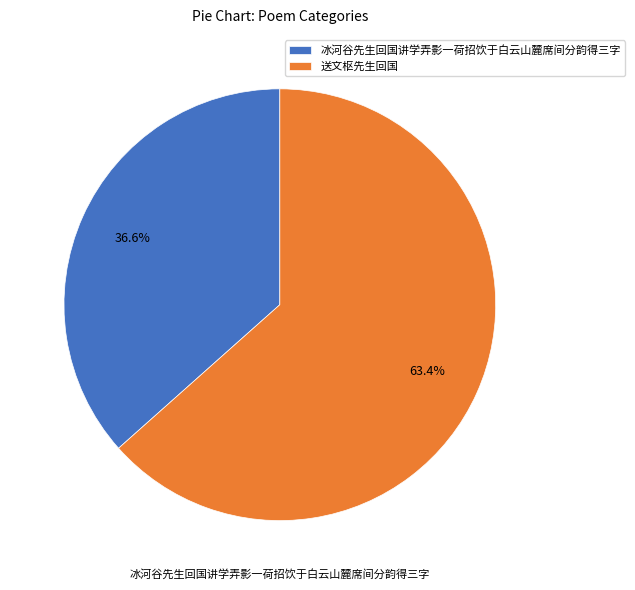

What is the ratio of the value at 冰河谷先生回国讲学弄影一荷招饮于白云山麓席间分韵得三字 to the value at 送文枢先生回国?

0.6